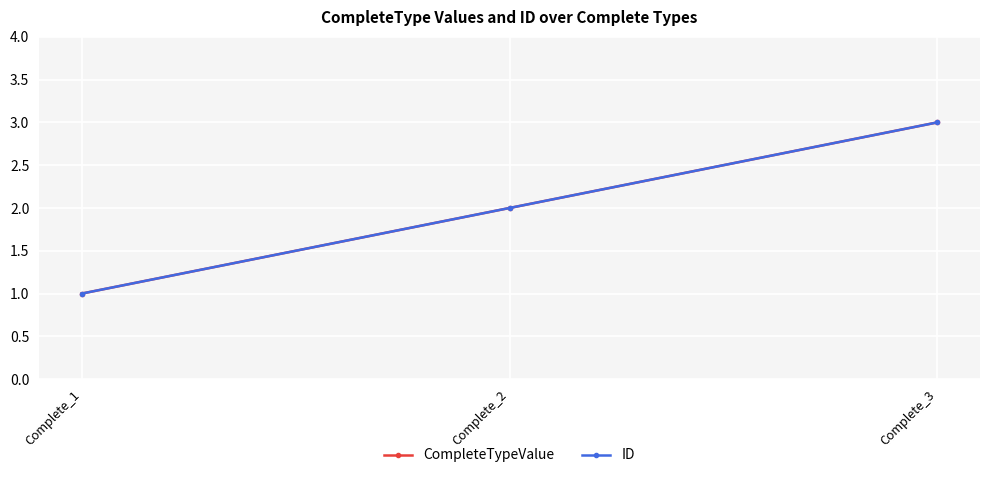

Is it true that CompleteTypeValue equals 2 at Complete_2?

True